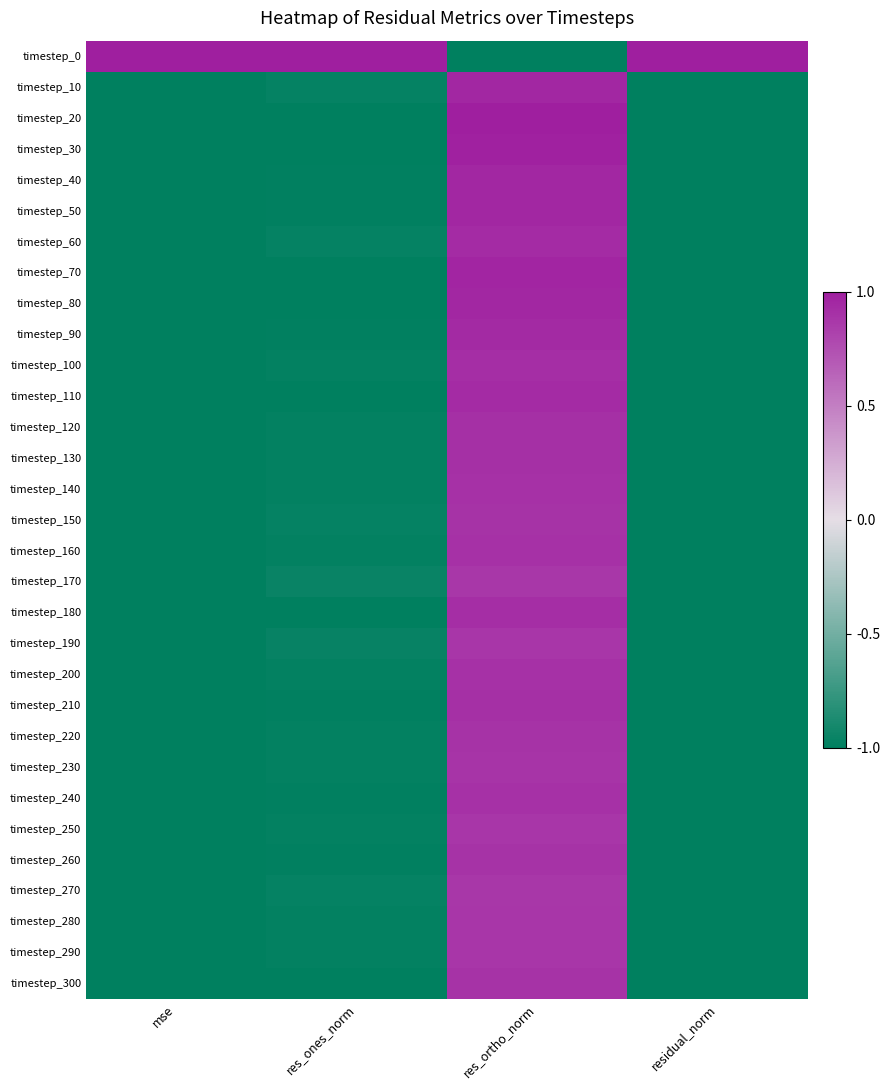

Which has a higher value, residual_norm or res_ortho_norm?

residual_norm